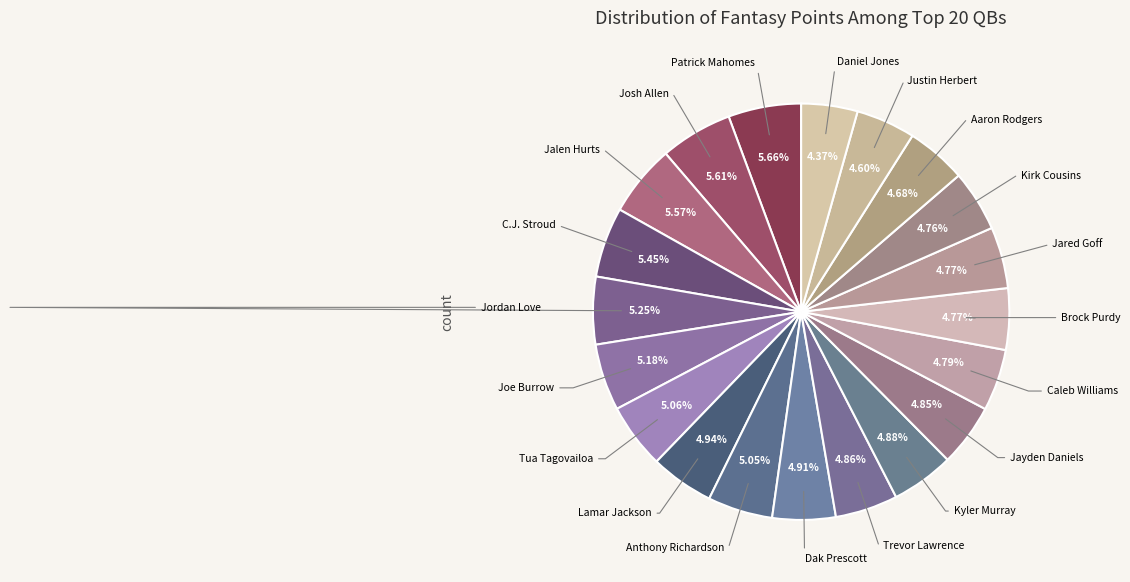

Count the number of slices in the pie.

20